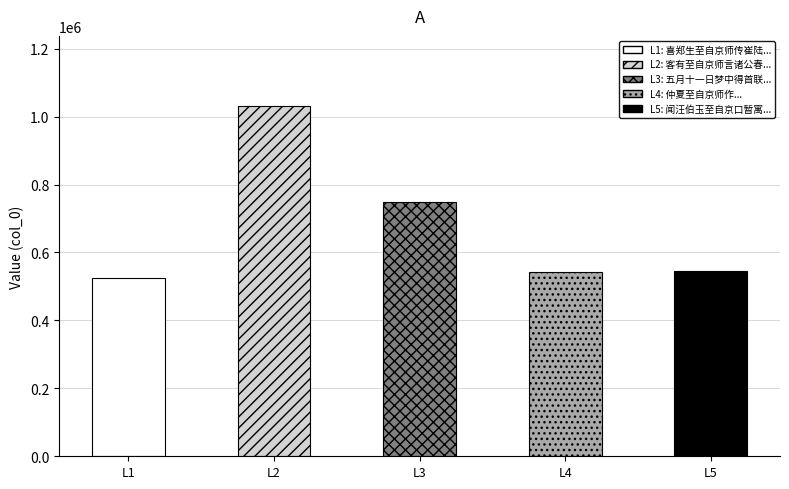

What is the change in value from 喜郑生至自京师传崔陆徐何诸人消息 to 仲夏至自京师作?

+19385